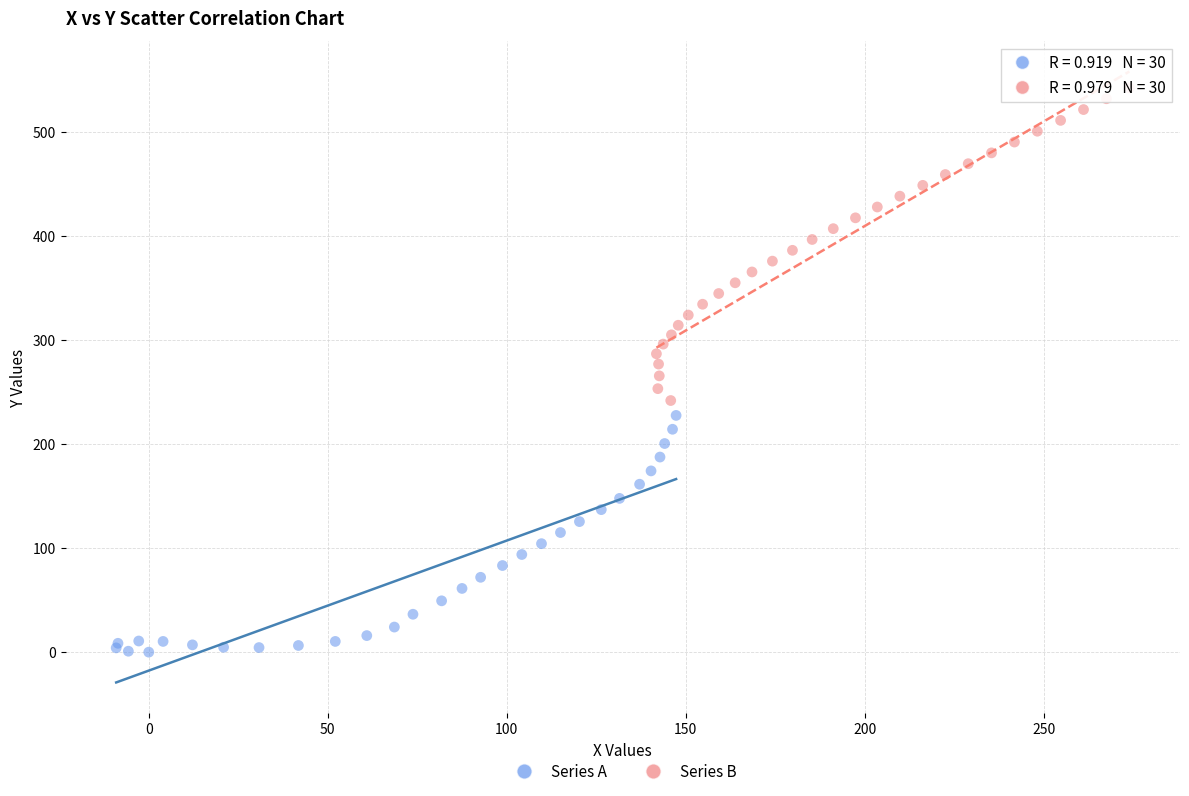

Which series has the largest Y range (max minus min)?

Series B